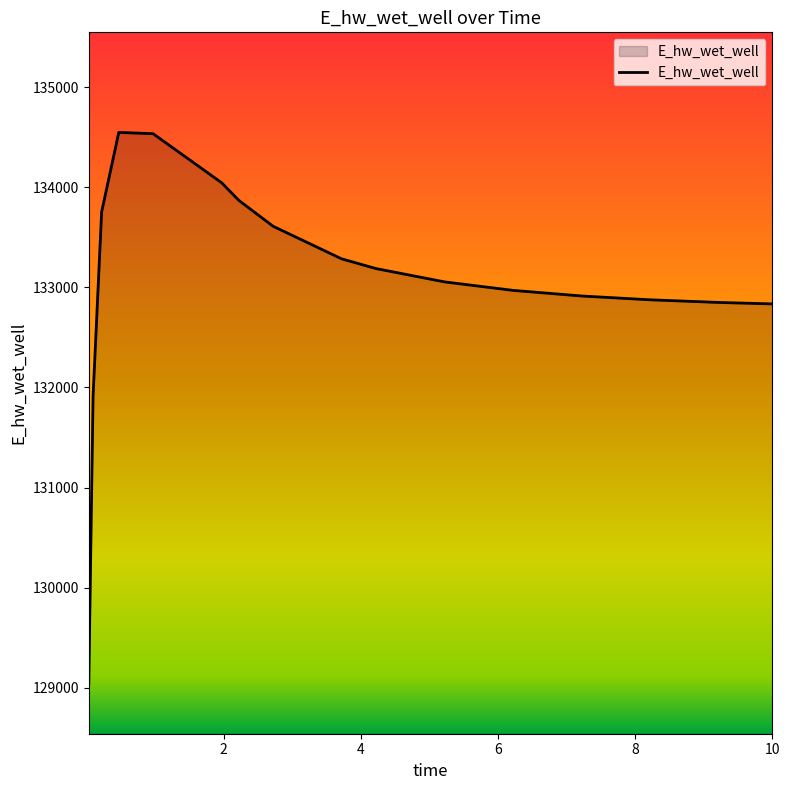

What is the difference between the maximum and minimum values?

5507.7